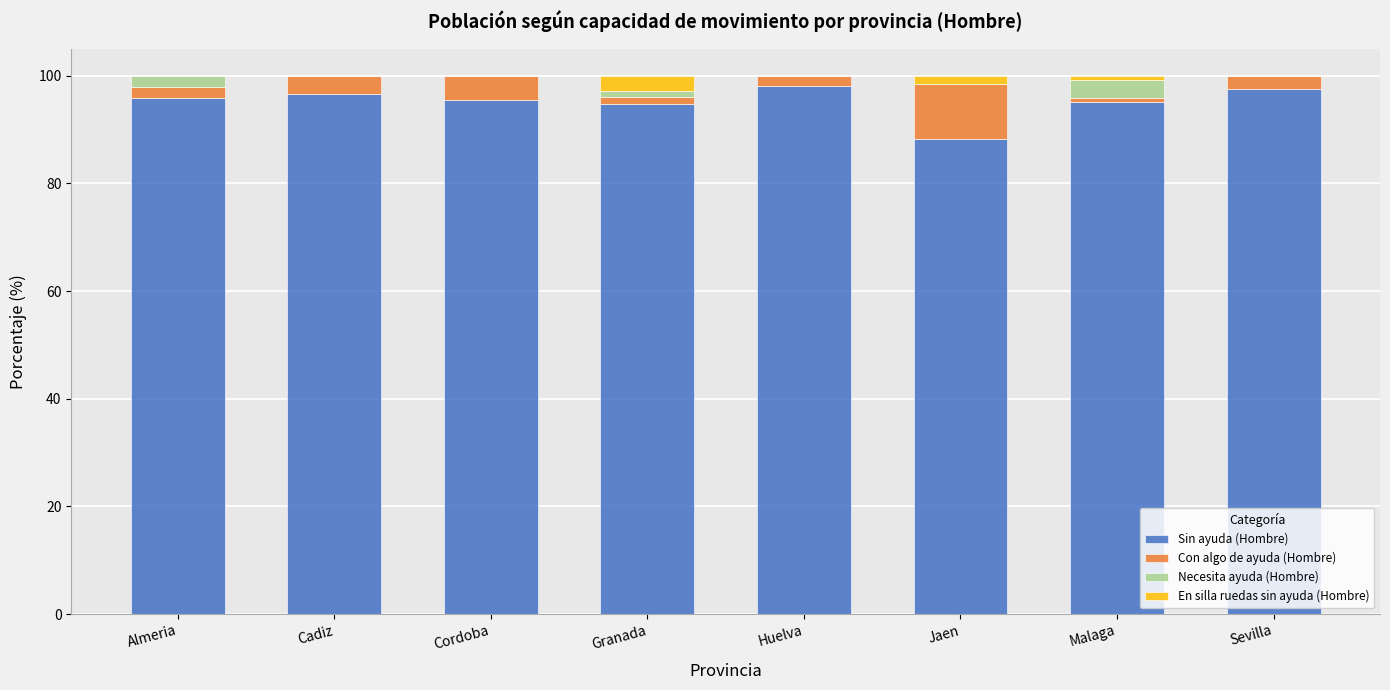

What is the highest value of the Sin ayuda (Hombre) series?

98.1